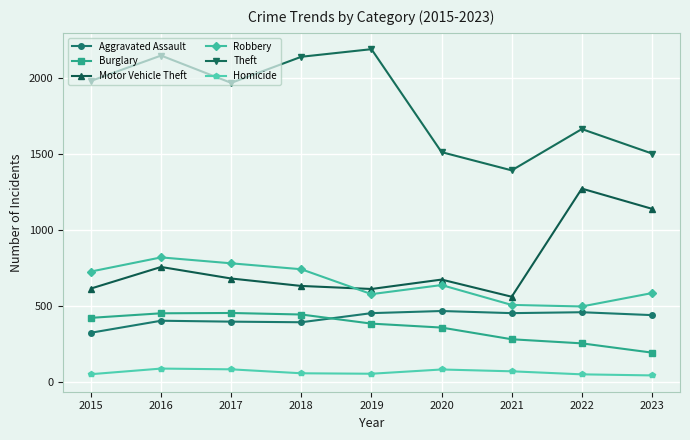

What is the value of the Robbery point at the 9th from the left?

584